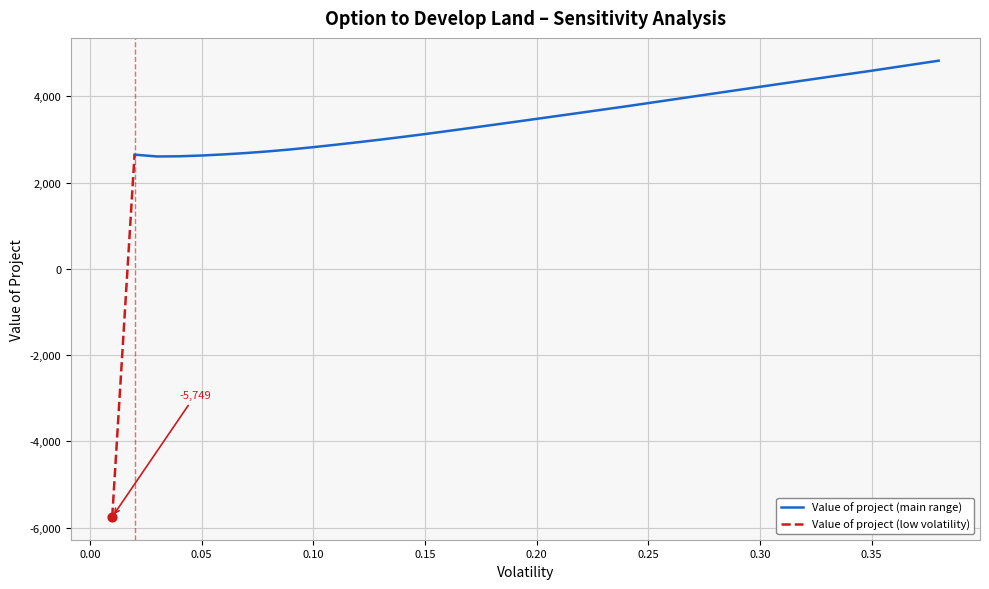

Which has a higher value, 0.3 or 0.04?

0.3